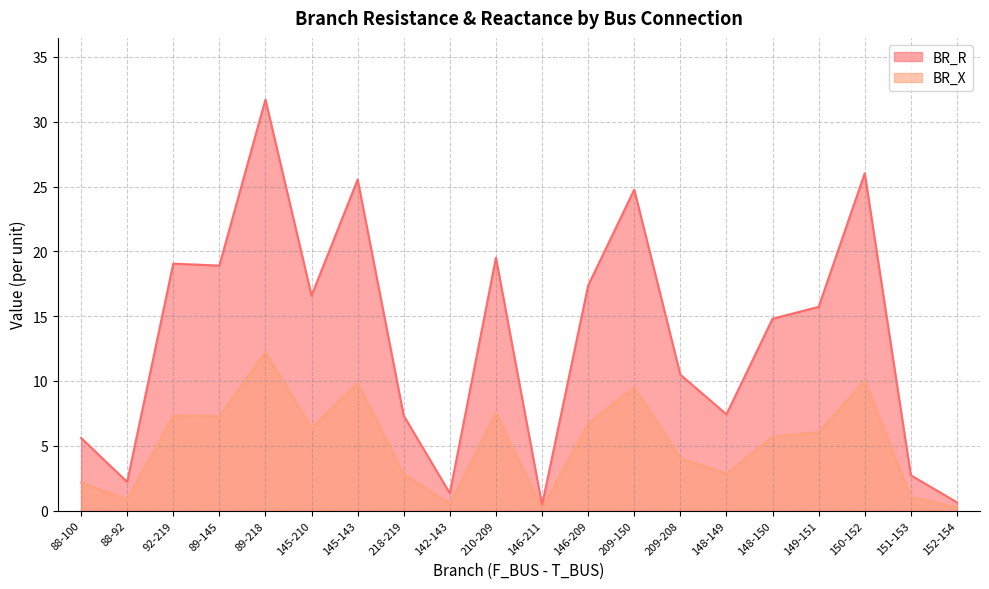

The value of BR_R at 210-209 is 19.5. True or false?

True